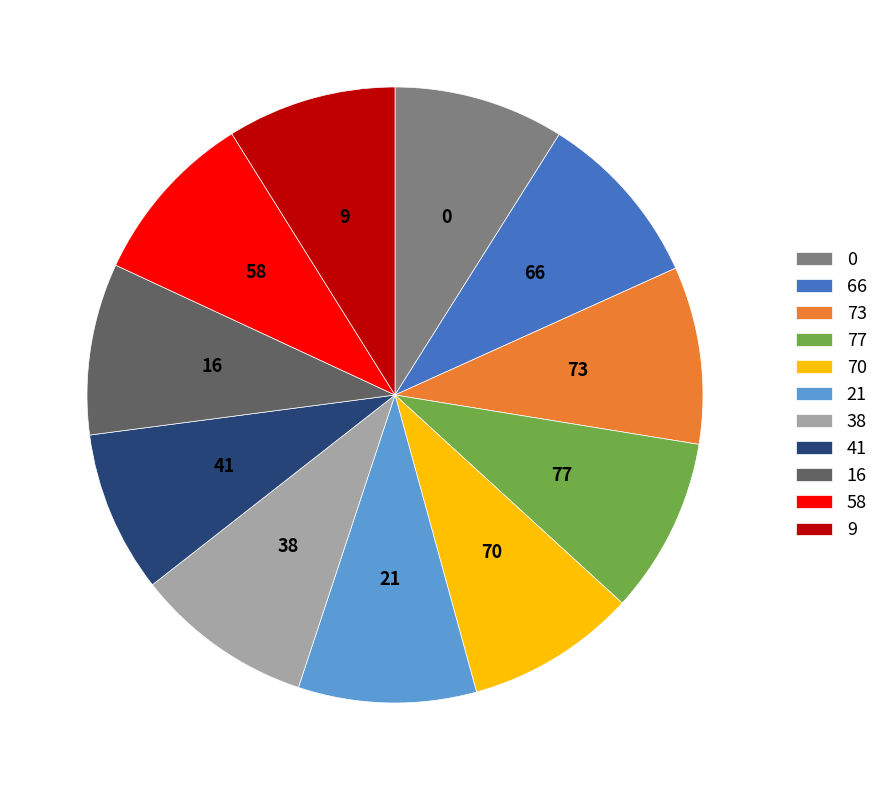

What is the ratio of the value at 70 to the value at 9?

1.0